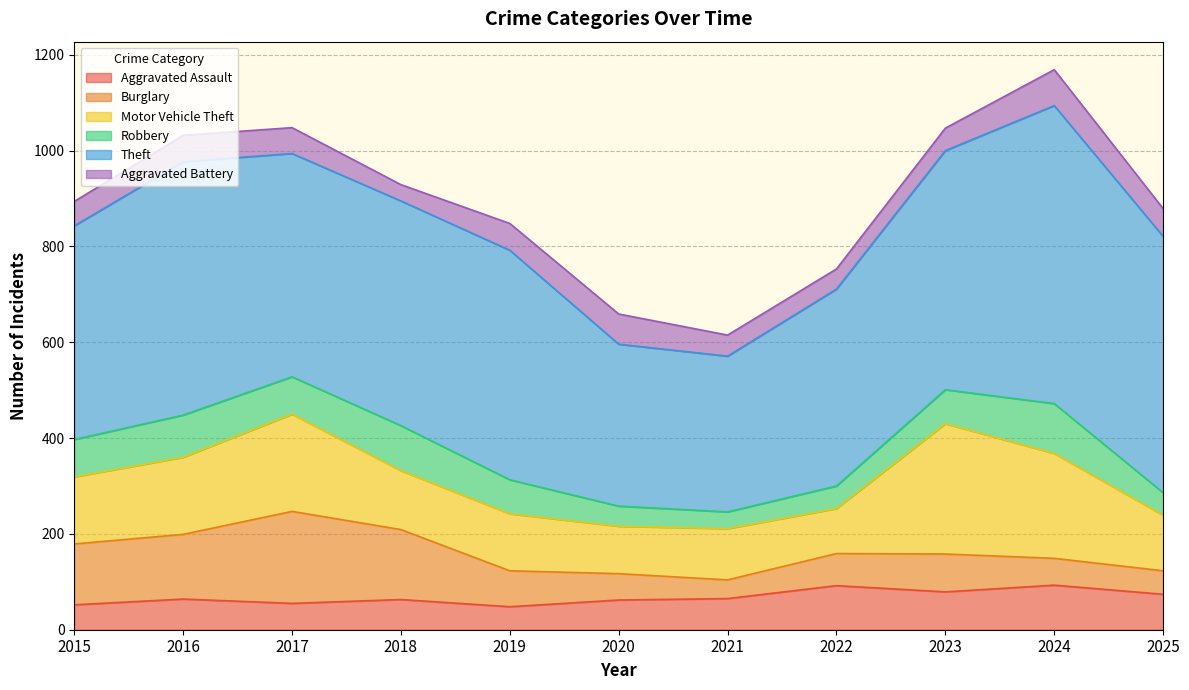

Reading right to left, extract all data points from this chart.

Aggravated Assault: 2025=74	2024=93	2023=79	2022=92	2021=65	2020=62	2019=48	2018=63	2017=55	2016=64	2015=52
Burglary: 2025=49	2024=56	2023=79	2022=67	2021=39	2020=55	2019=75	2018=146	2017=192	2016=135	2015=127
Motor Vehicle Theft: 2025=116	2024=219	2023=272	2022=94	2021=107	2020=99	2019=119	2018=123	2017=203	2016=161	2015=140
Robbery: 2025=47	2024=104	2023=71	2022=47	2021=35	2020=42	2019=71	2018=94	2017=78	2016=88	2015=78
Theft: 2025=535	2024=622	2023=499	2022=411	2021=325	2020=338	2019=479	2018=469	2017=466	2016=529	2015=446
Aggravated Battery: 2025=58	2024=75	2023=47	2022=42	2021=44	2020=63	2019=56	2018=34	2017=54	2016=55	2015=51